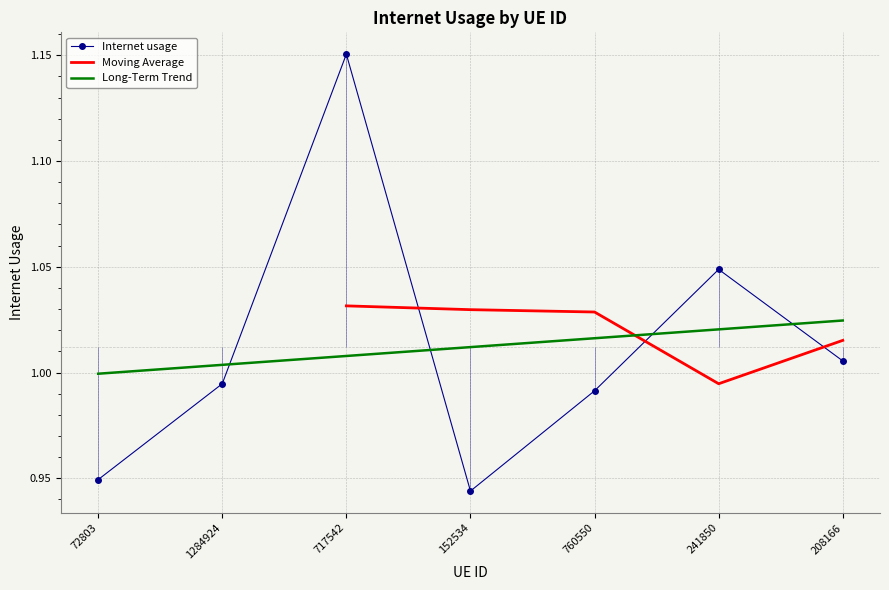

List the labels in order of value, largest first.

717542, 241850, 208166, 1284924, 760550, 72803, 152534